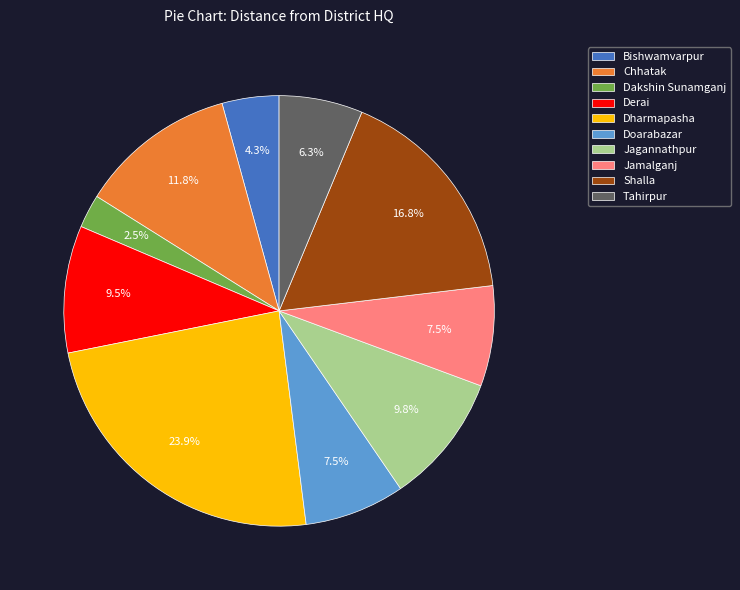

Between Derai and Bishwamvarpur, which is larger?

Derai